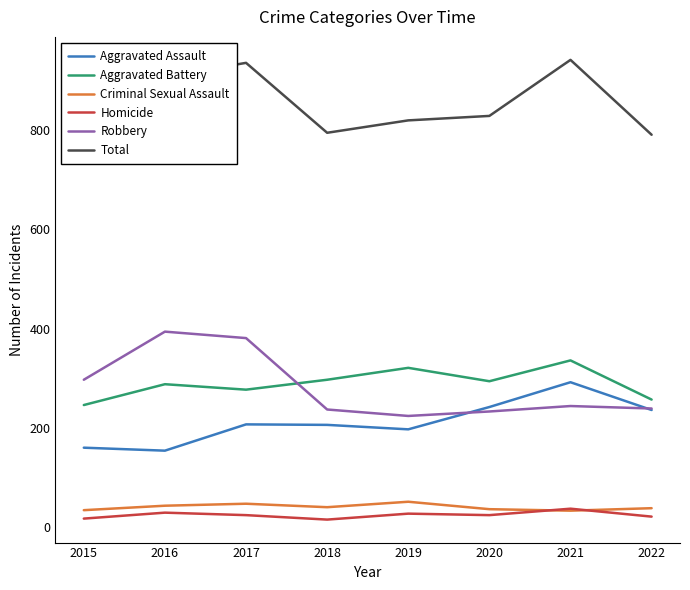

In Criminal Sexual Assault, how many points are lower than both neighbors (excluding endpoints)?

2